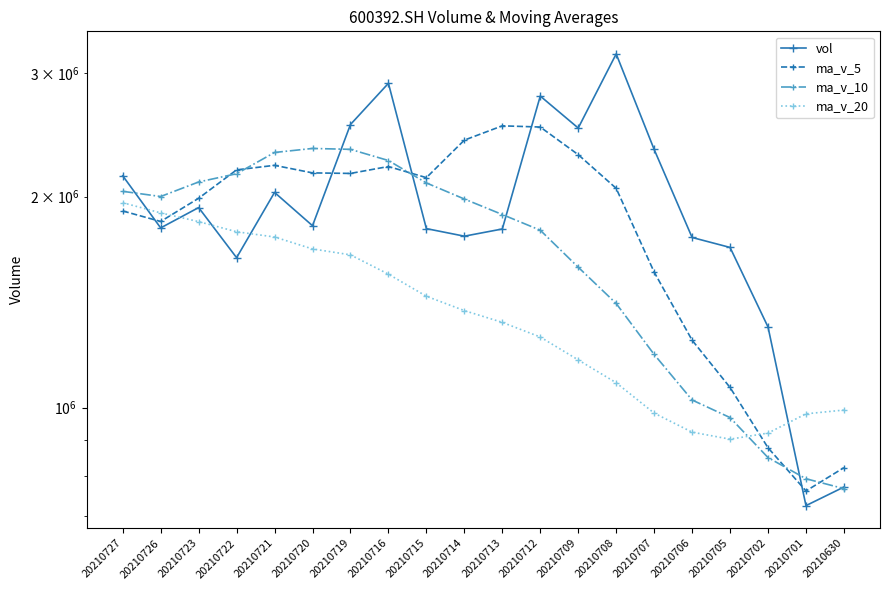

What is the sum of all ma_v_10 values?

33866506.0